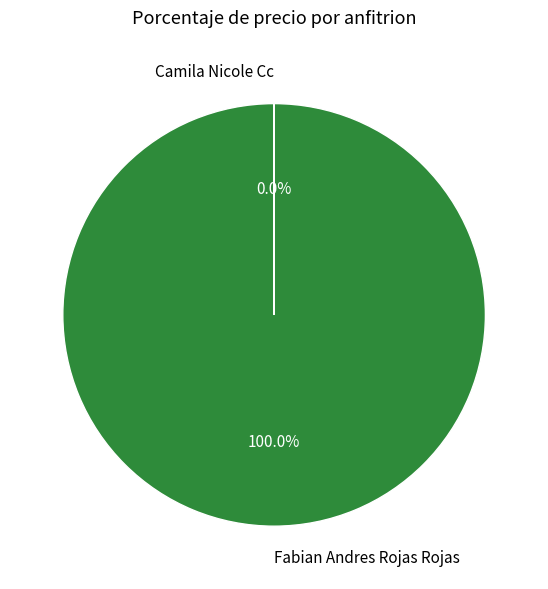

Is it true that Fabian Andres Rojas Rojas is 100% of the pie?

True